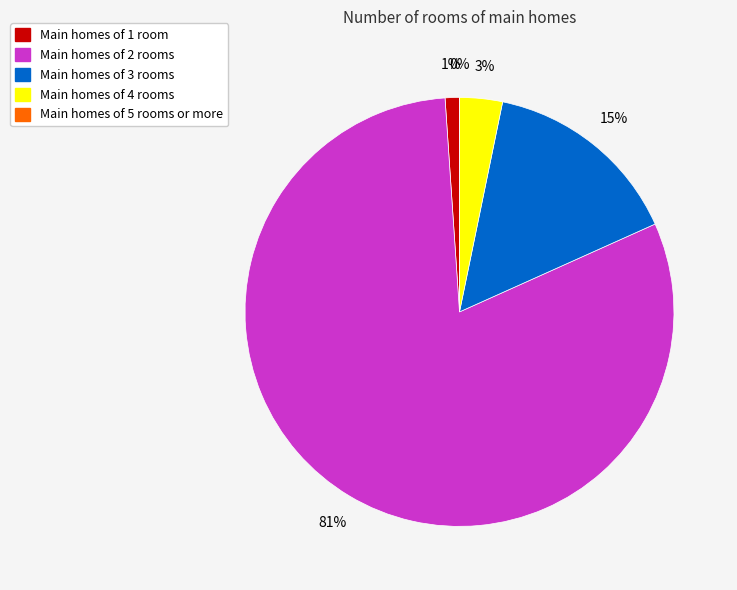

To the nearest percent, what is the average slice percentage?

20%